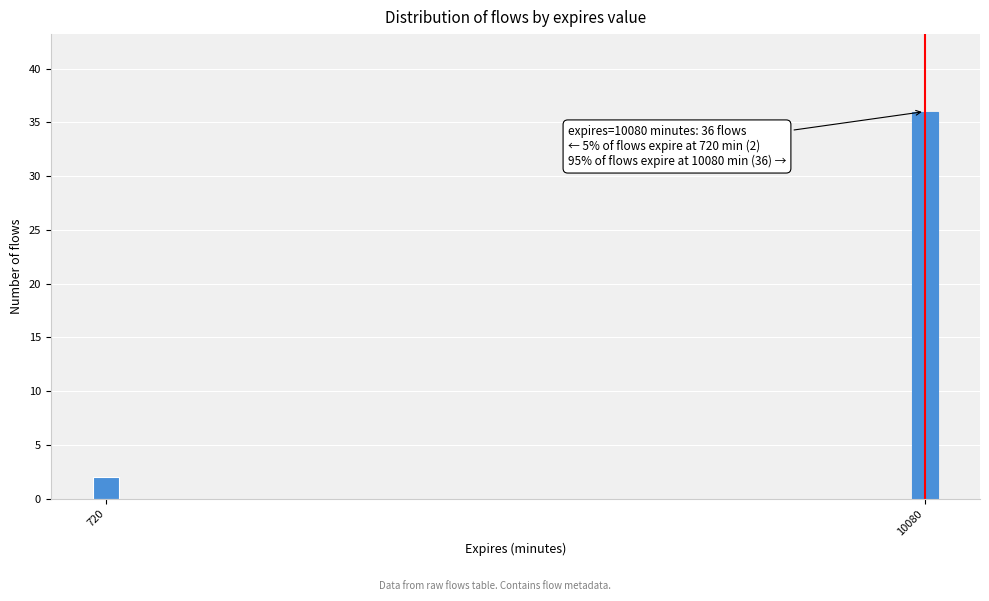

Reading left to right, transcribe all the data shown in this chart.

720=2	10080=36